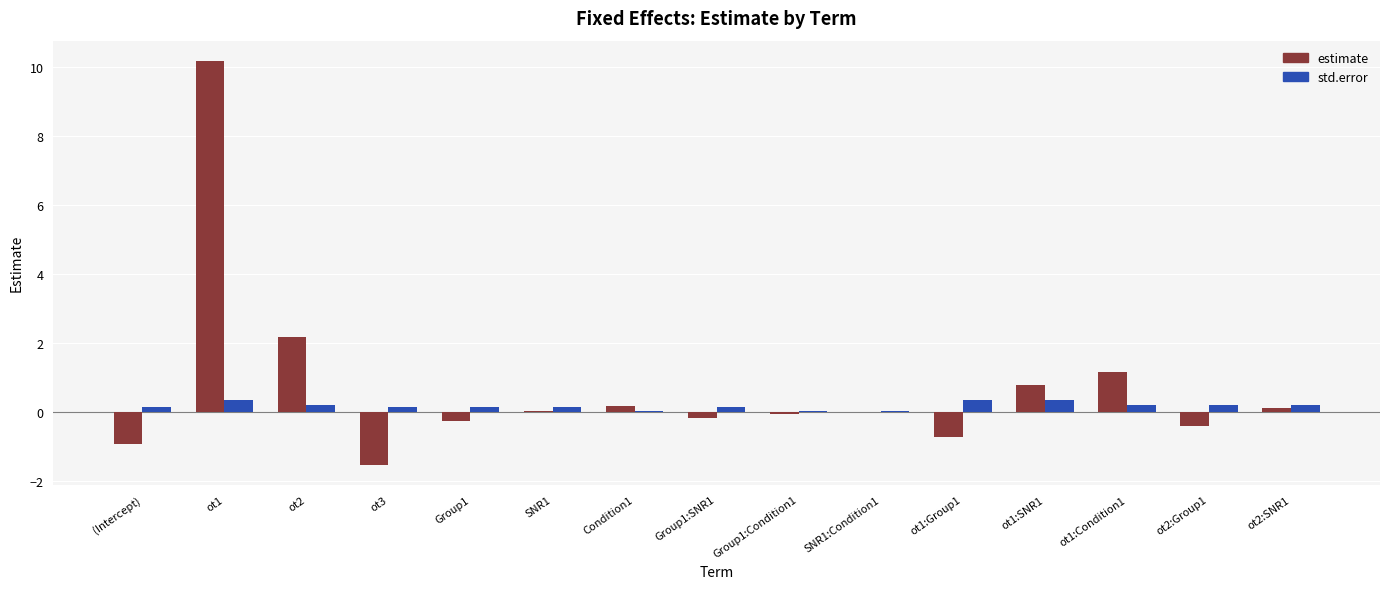

Which series has the widest spread of values?

estimate